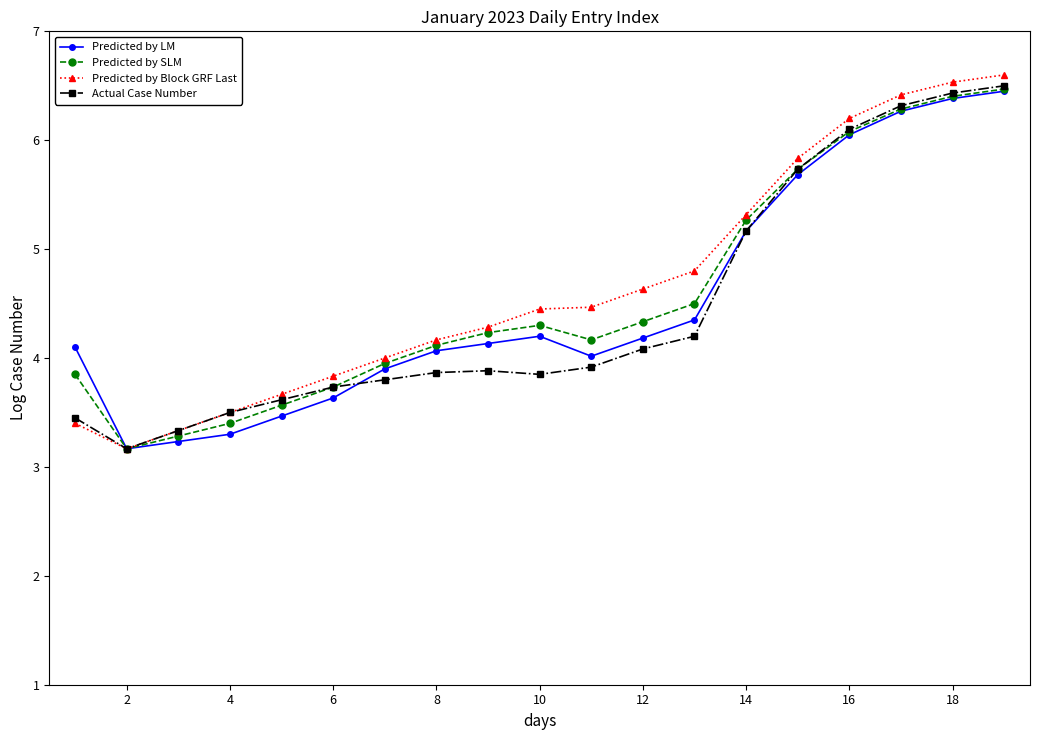

What is the highest value of the Predicted by LM series?

6.5